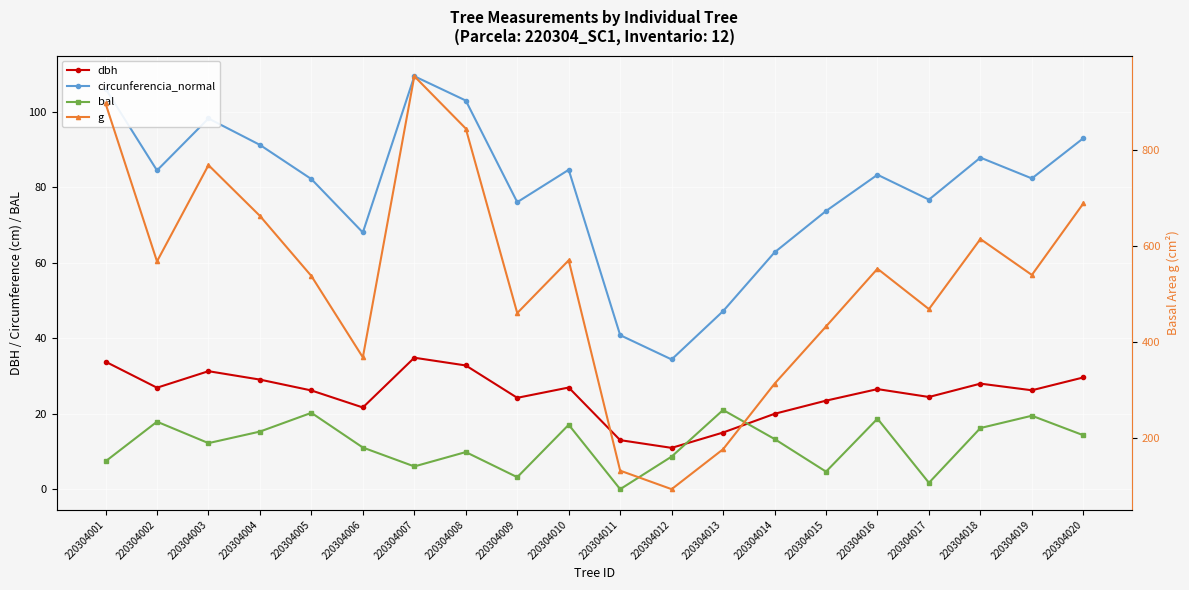

What is the highest value of the bal series?

21.0